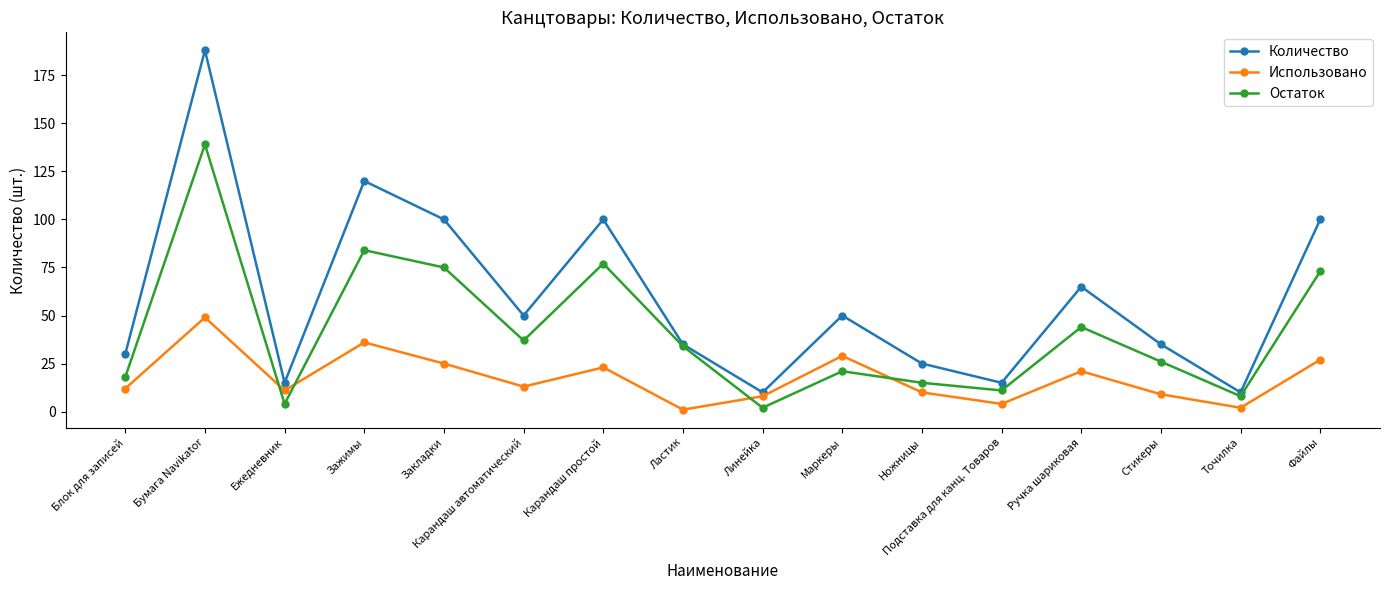

Which series changed the most between Закладки and Маркеры?

Остаток